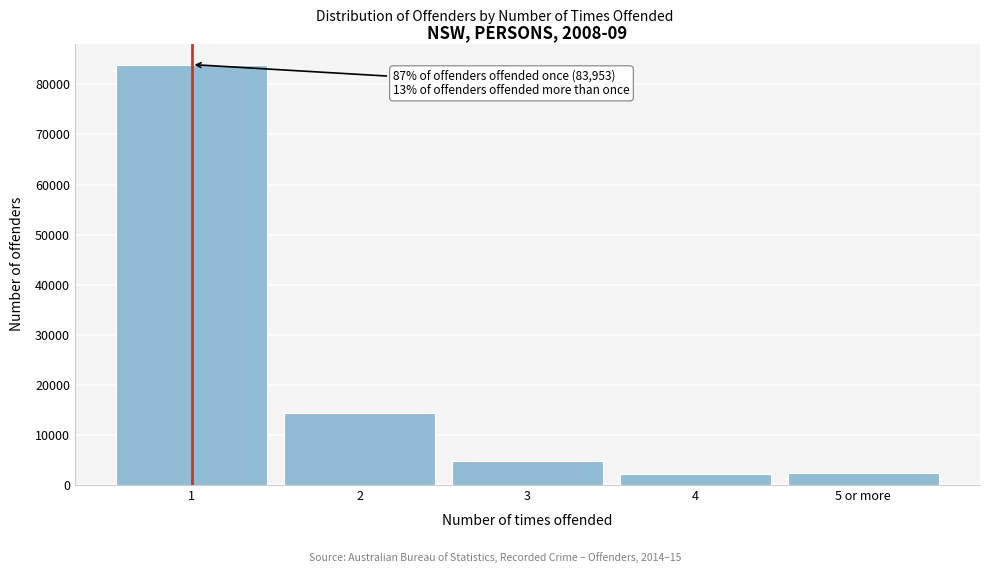

What is the change in value from 1 to 2?

-69581